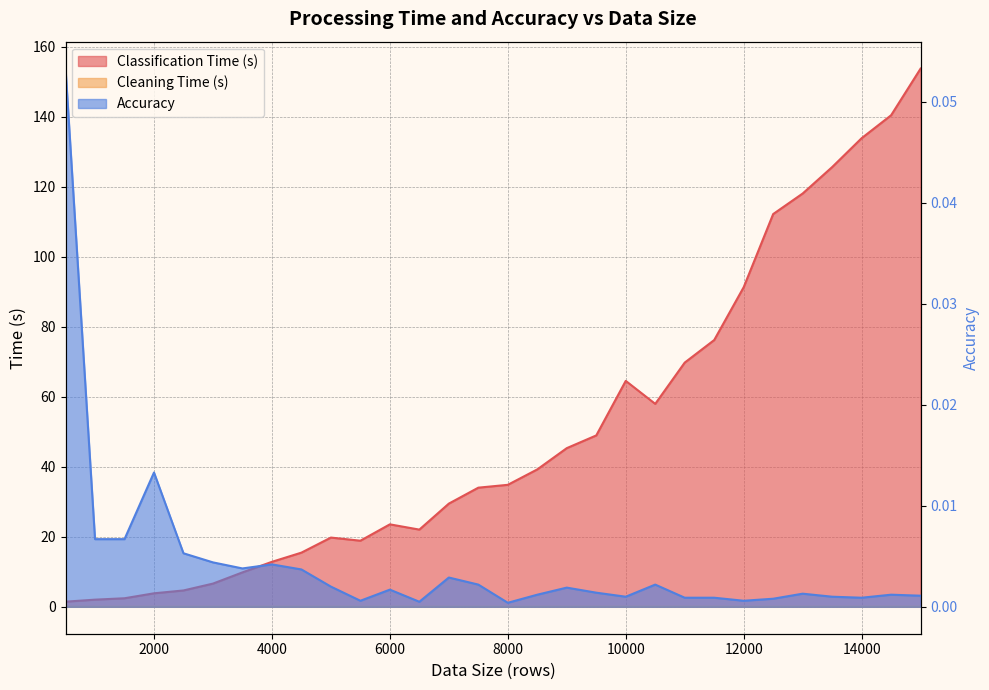

True or false: Classification Time (s) and Accuracy cross at least once.

False